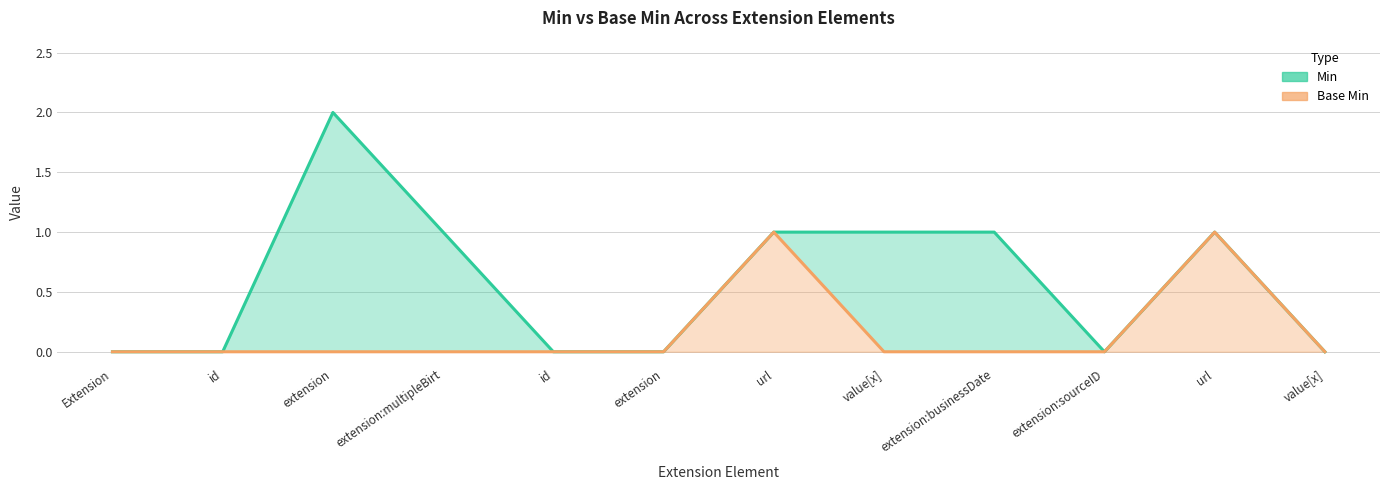

Which category has the highest value in the Min series?

extension